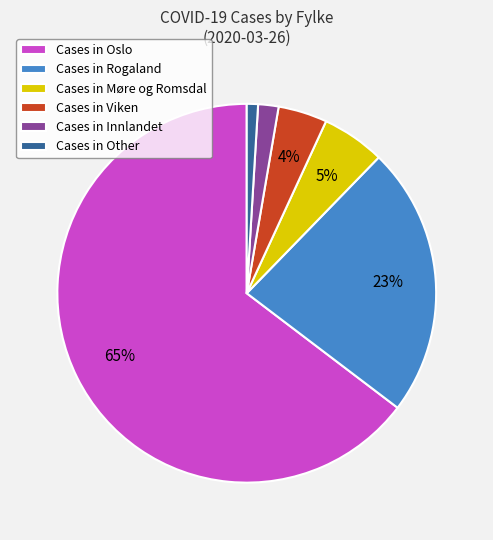

Combined, do Cases in Oslo and Cases in Viken account for over 50%?

Yes